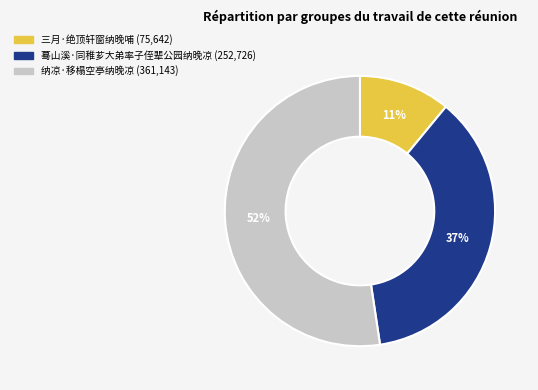

Is it true that 纳凉·移榻空亭纳晚凉 is 52% of the pie?

True